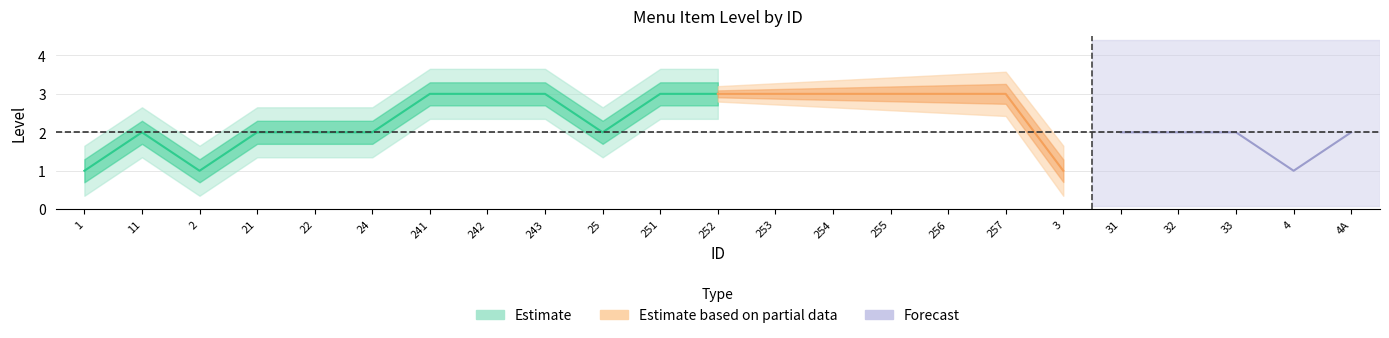

Does the chart display data point markers on the line(s)?

No